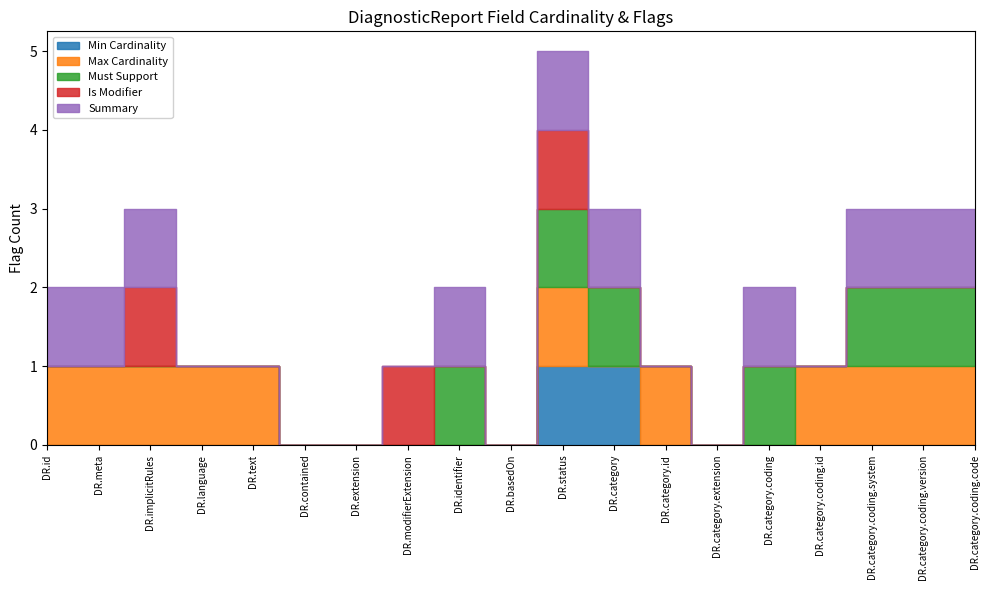

At how many categories does at least one series exceed 0?

15